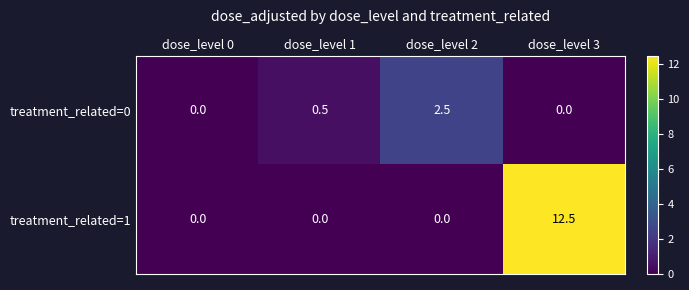

Count the treatment_related=0 values in the range 0 to 2.

3